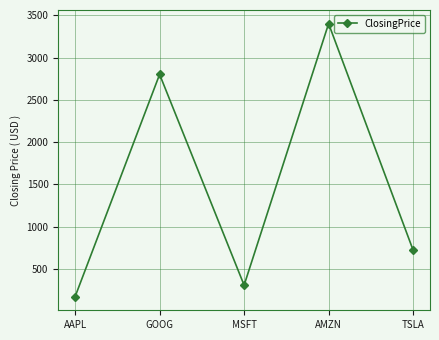

At which label is the value closest to 1787?

GOOG